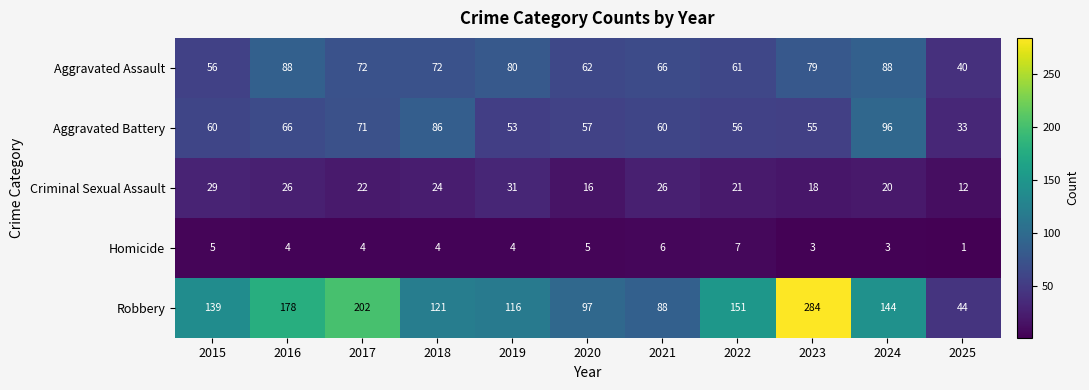

What is the difference between the highest and lowest values at 2025?

43